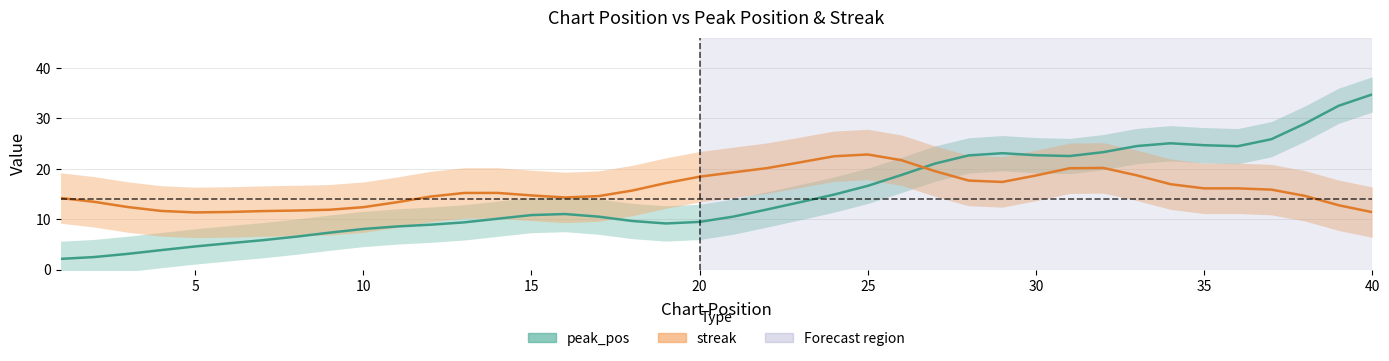

List the series in order of their peak value, lowest first.

streak, peak_pos